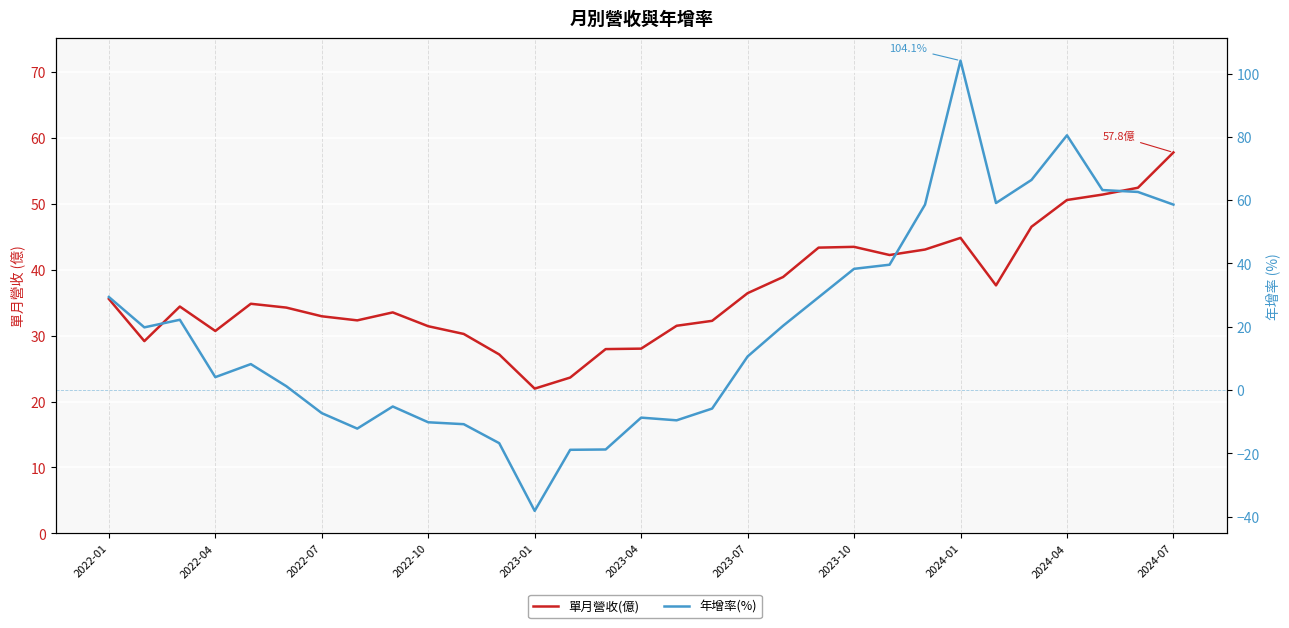

What is the average value of the 年增率(%) series?

19.8